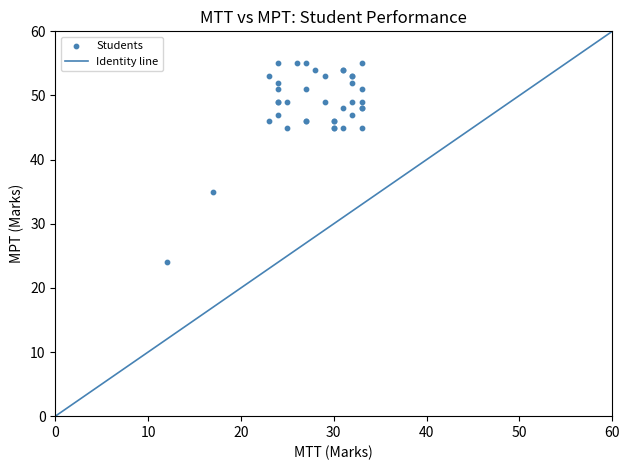

What Y value in the scatter plot is closest to 39?

35